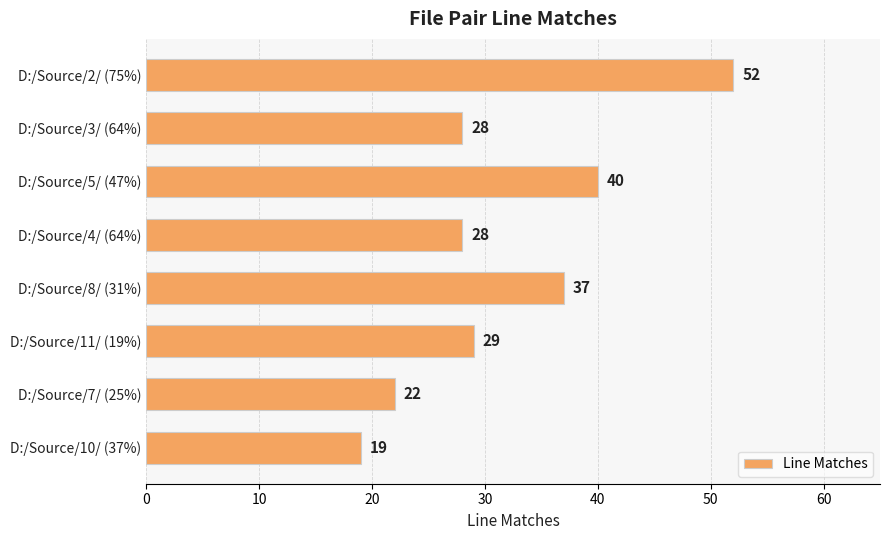

What is the difference between the second highest and second lowest values?

18